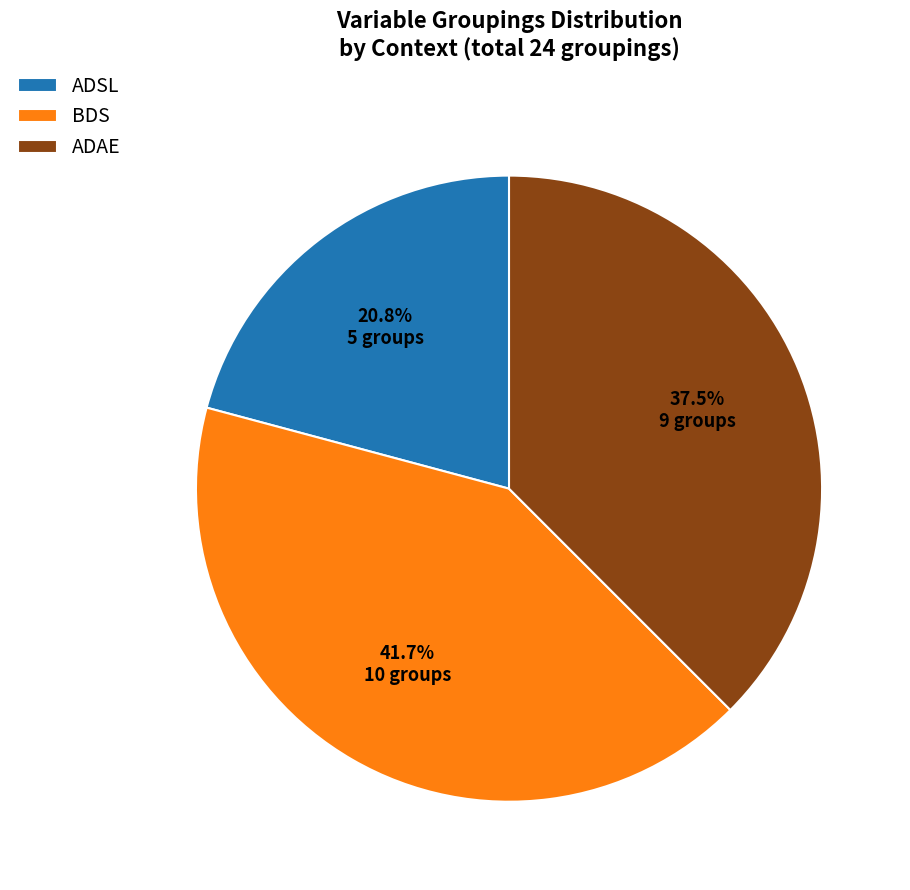

The BDS slice represents 42% of the pie. True or false?

True